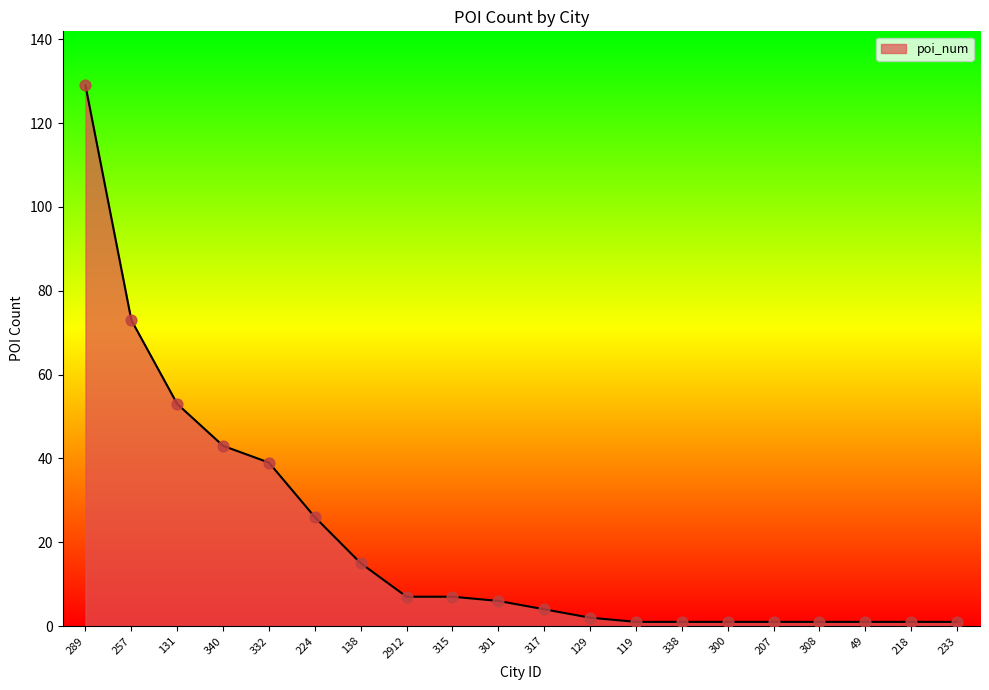

Which has a higher value, 301 or 119?

301